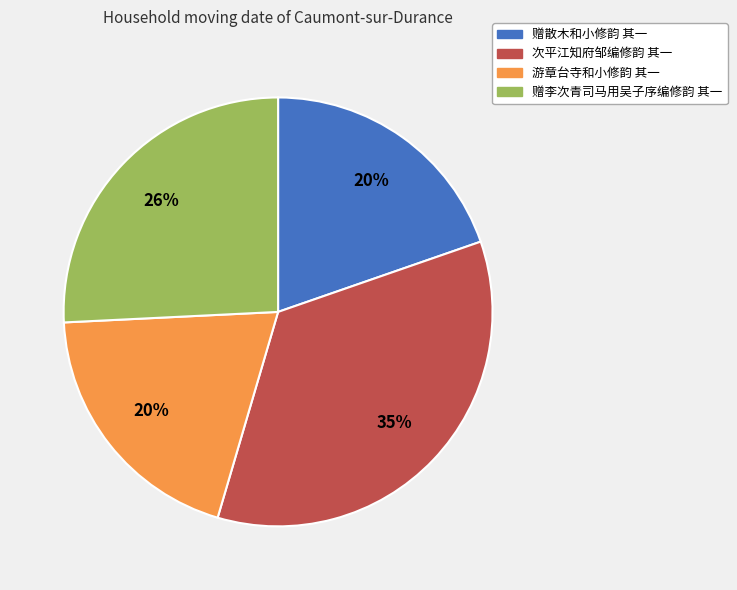

Does 赠李次青司马用吴子序编修韵 其一 represent more than half of the total?

No